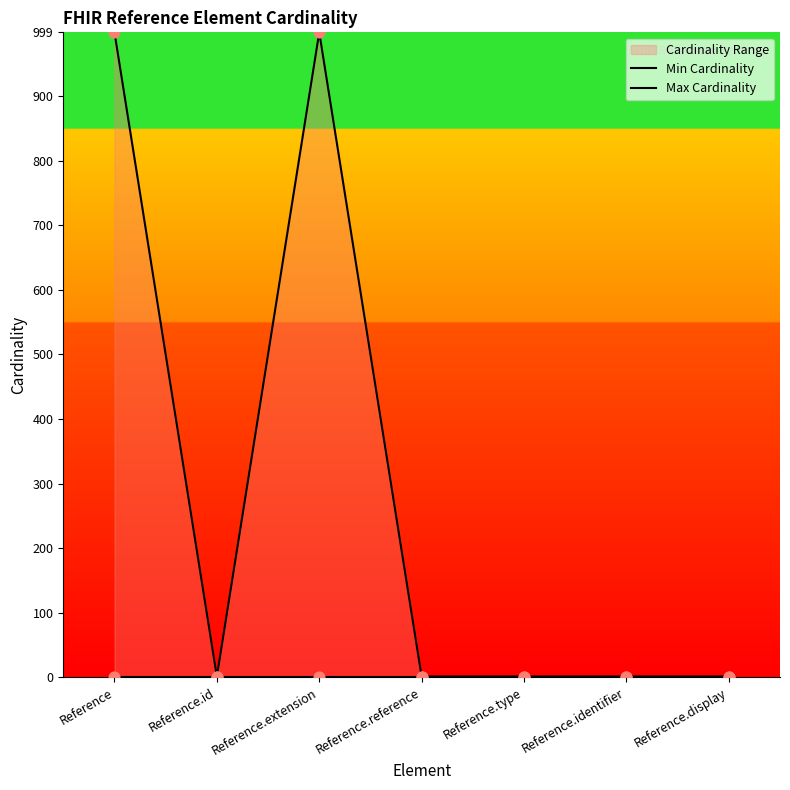

Is the value of Max Cardinality at Reference.id greater than the value of Min Cardinality at Reference.reference?

Yes